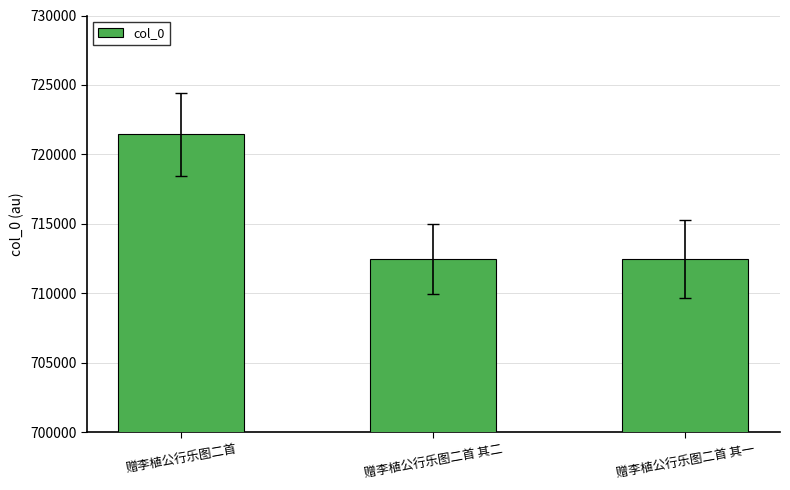

What is the approximate value at 赠李植公行乐图二首 其二?

712476